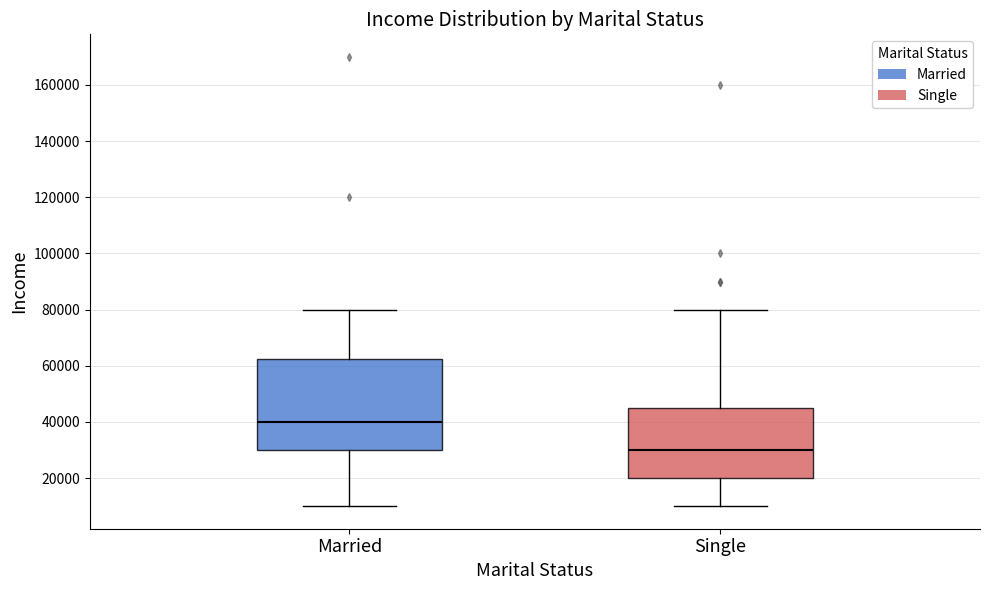

Where does the lower whisker of the box for Married end on the y-axis? The values are not printed on the chart, so give them approximately, as read against the axis.

10000